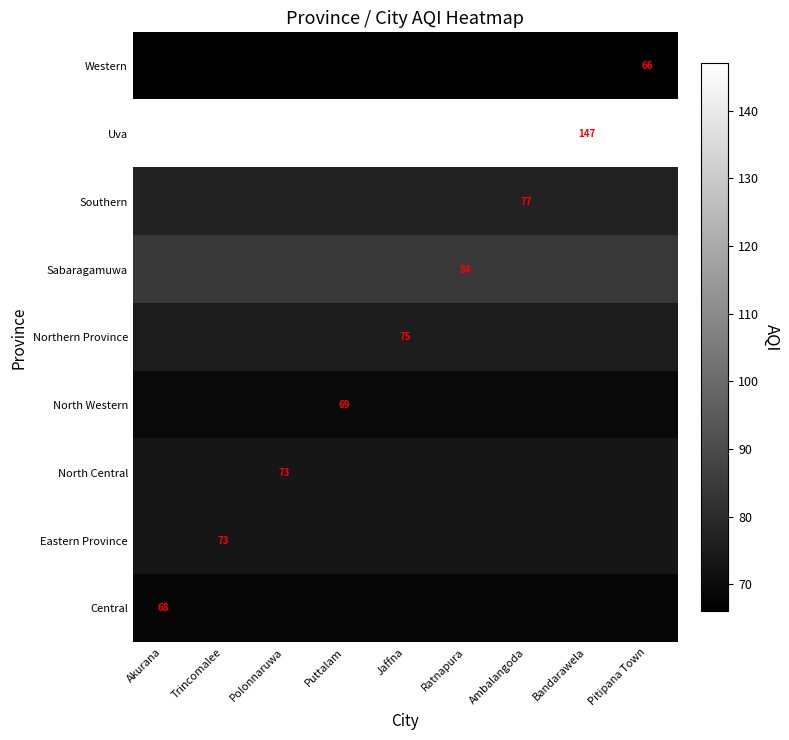

How many distinct data groups are displayed?

9